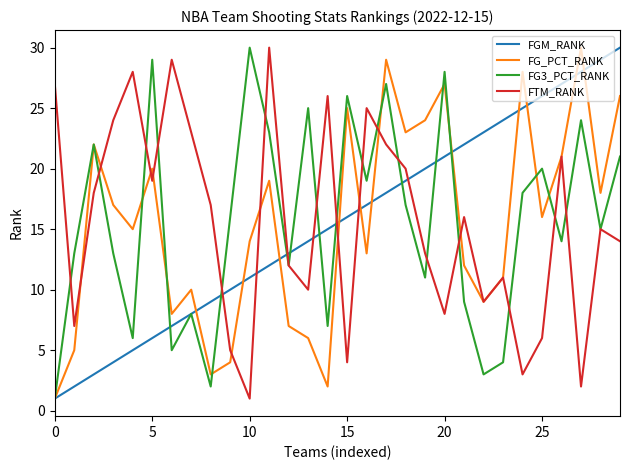

What is the highest value of the FGM_RANK series?

30